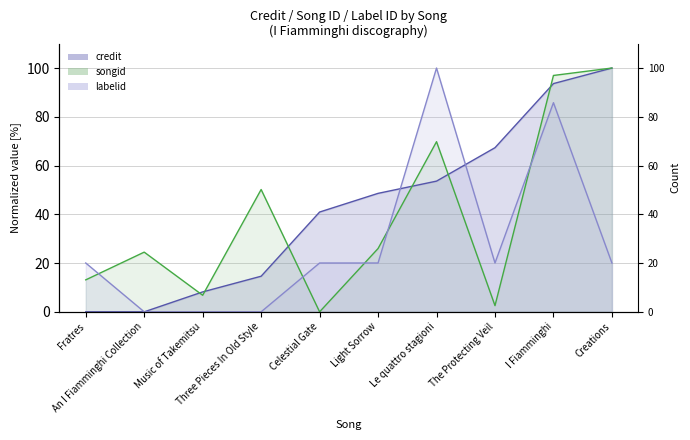

How many categories are shown in the chart?

10